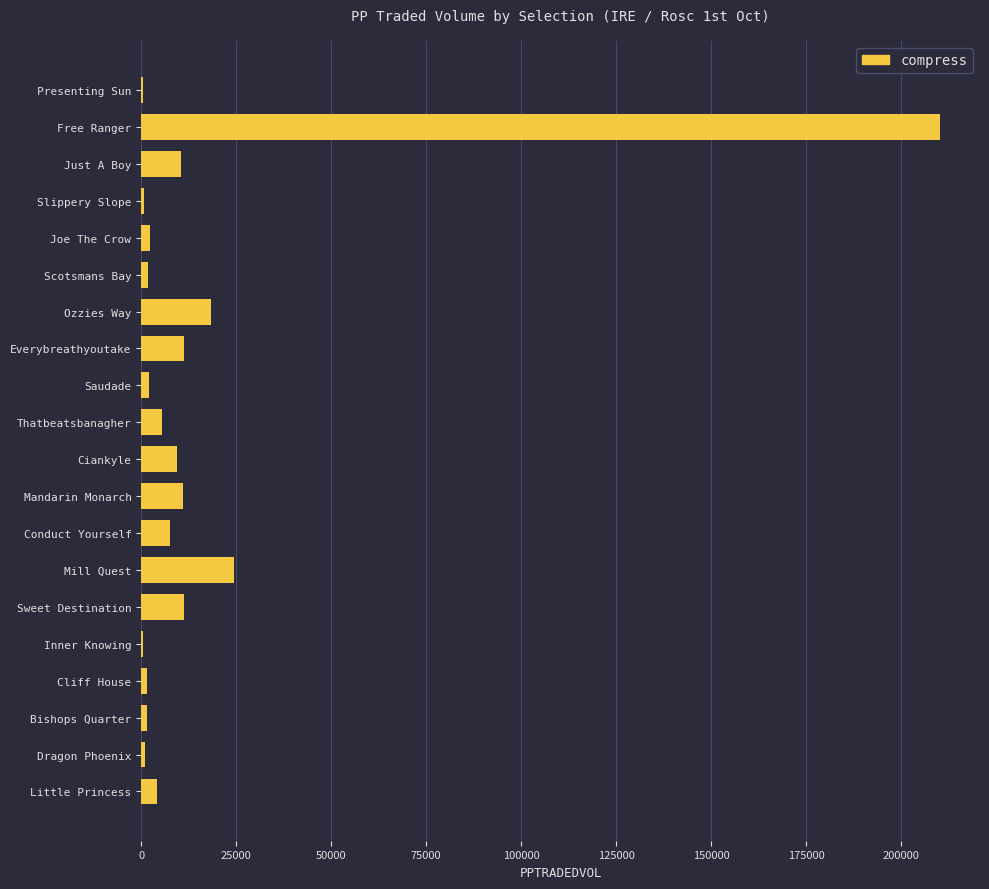

What is the sum of all values?

335531.8